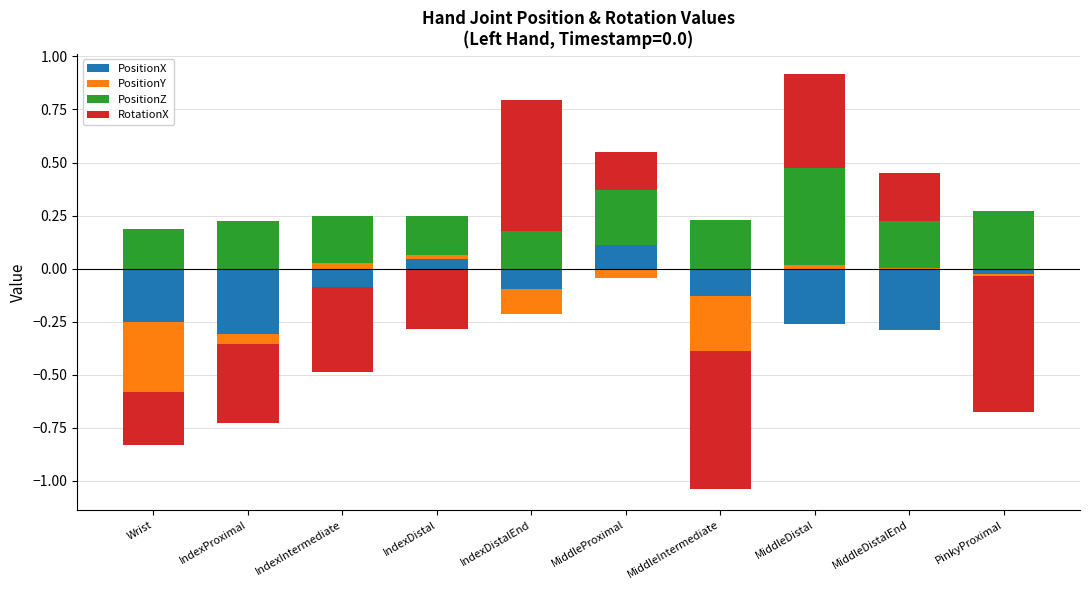

What is the label of the 4th bar from the right?

MiddleIntermediate